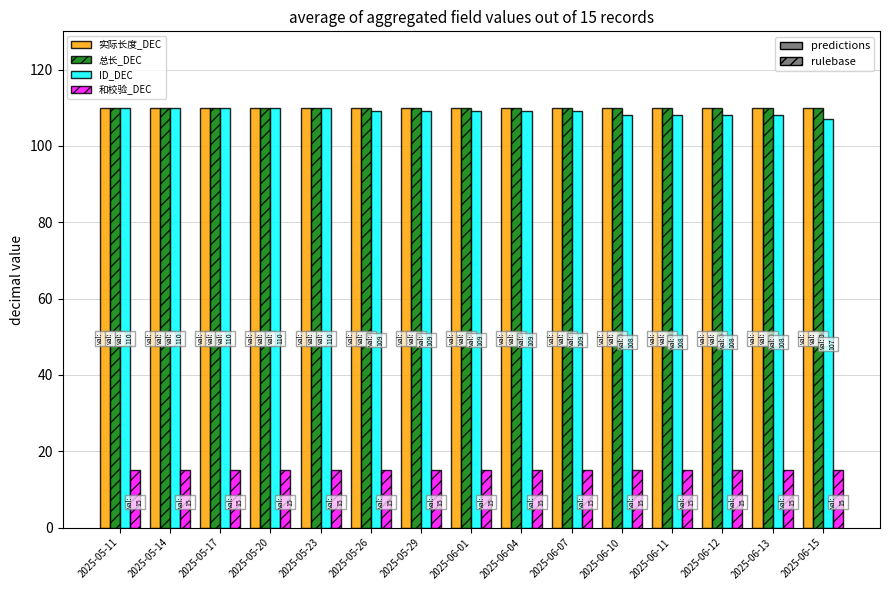

What are all the series names shown in the legend?

实际长度_DEC, 总长_DEC, ID_DEC, 和校验_DEC